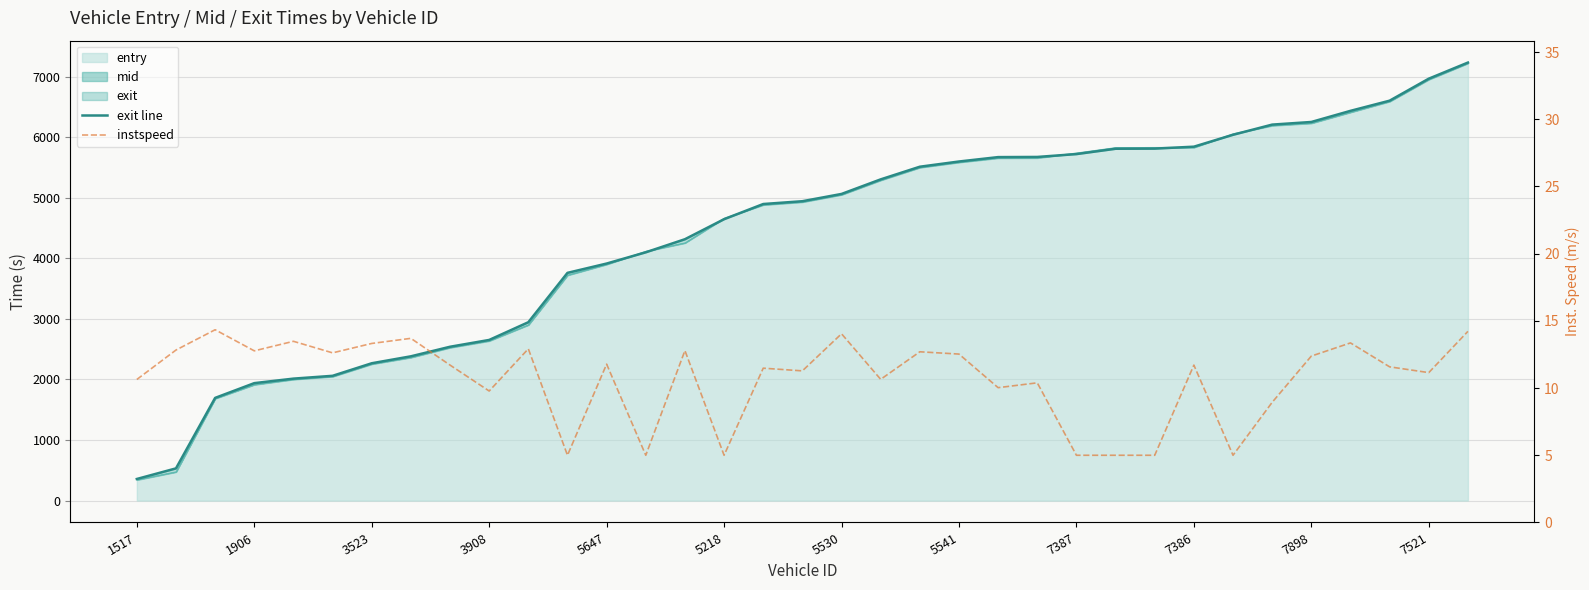

Which series has the largest total across all categories?

exit line